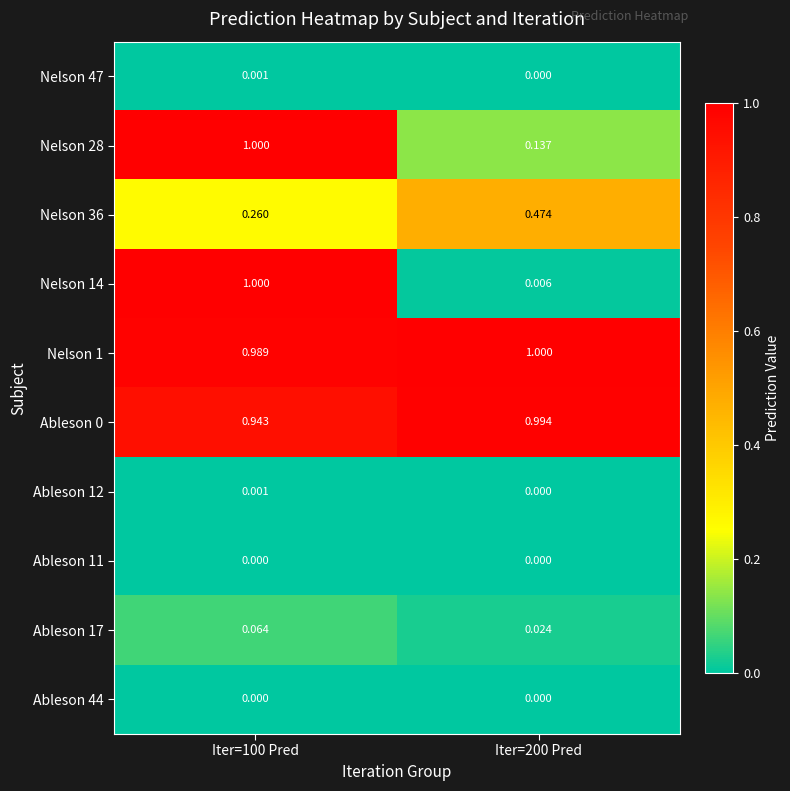

Is the value of Nelson 36 at Iter=200 Pred greater than the value of Ableson 0 at Iter=100 Pred?

No